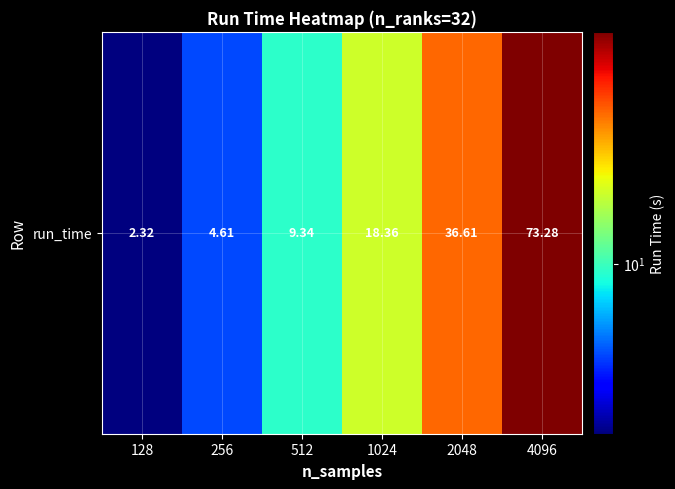

What is the ratio of the value at 2048 to the value at 4096?

0.5